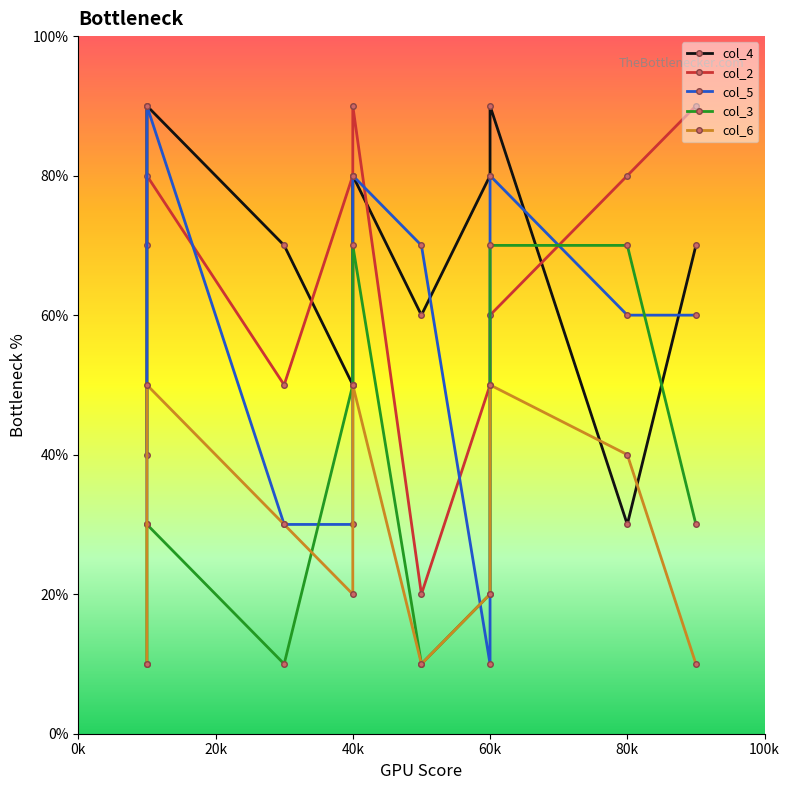

What are all the series names shown in the legend?

col_4, col_2, col_5, col_3, col_6